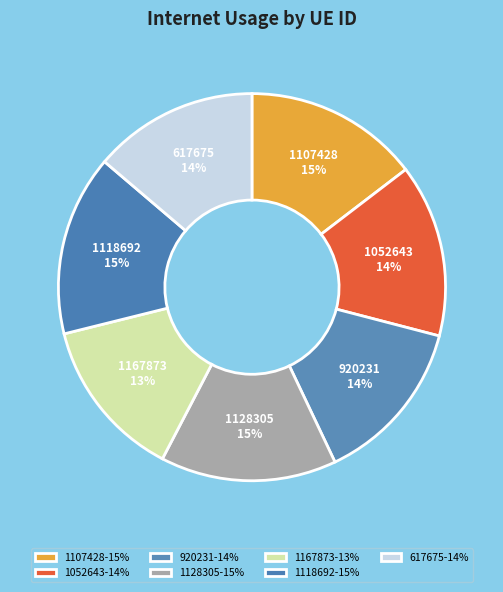

What is the change in value from 920231 to 1128305?

+6.5